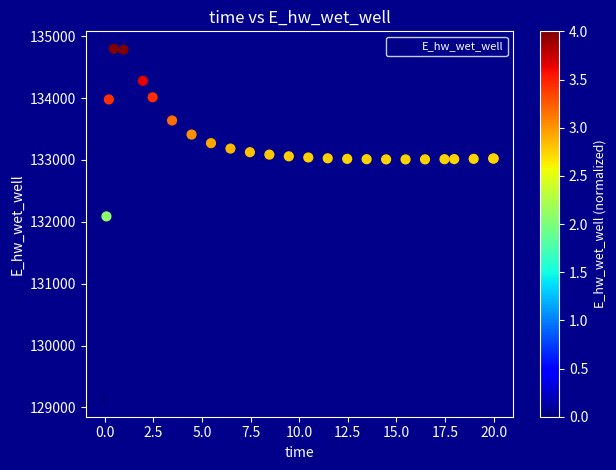

What Y value in the scatter plot is closest to 131964?

132087.8